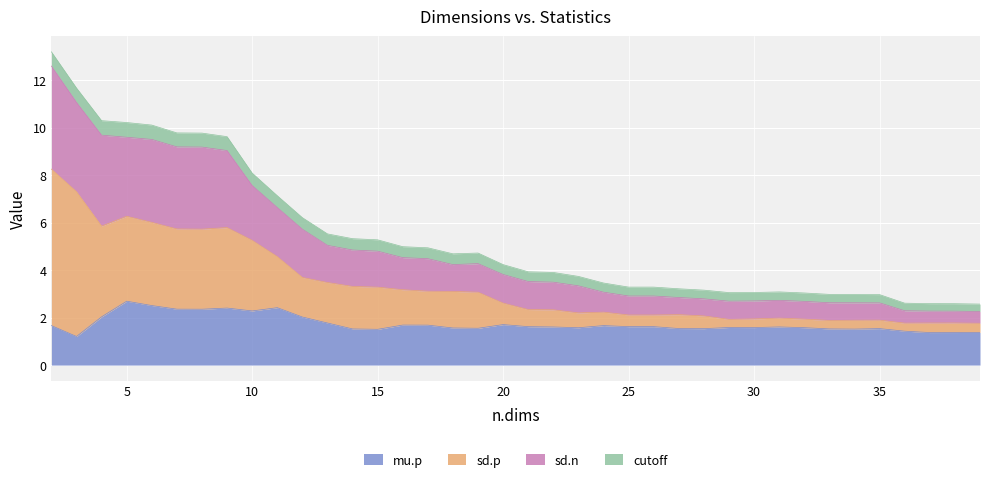

What is the maximum value for mu.p?

2.7